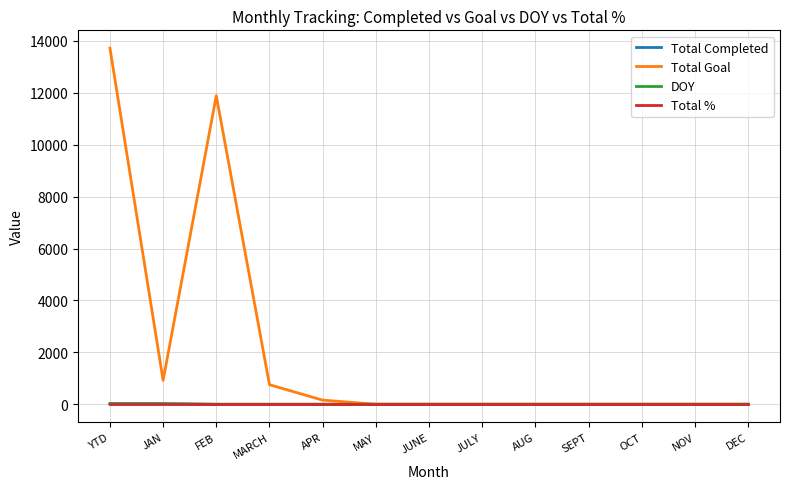

Between JAN and AUG, which series saw the biggest shift?

Total Goal